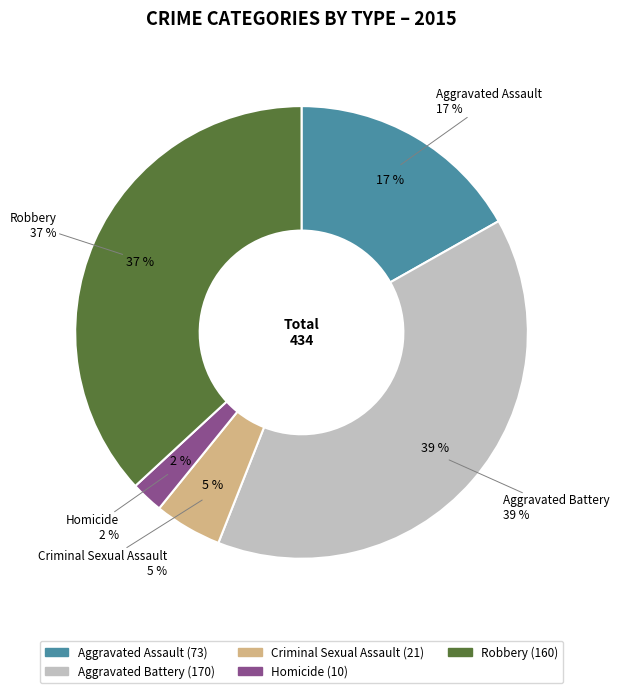

Is it true that Criminal Sexual Assault is 5% of the pie?

True